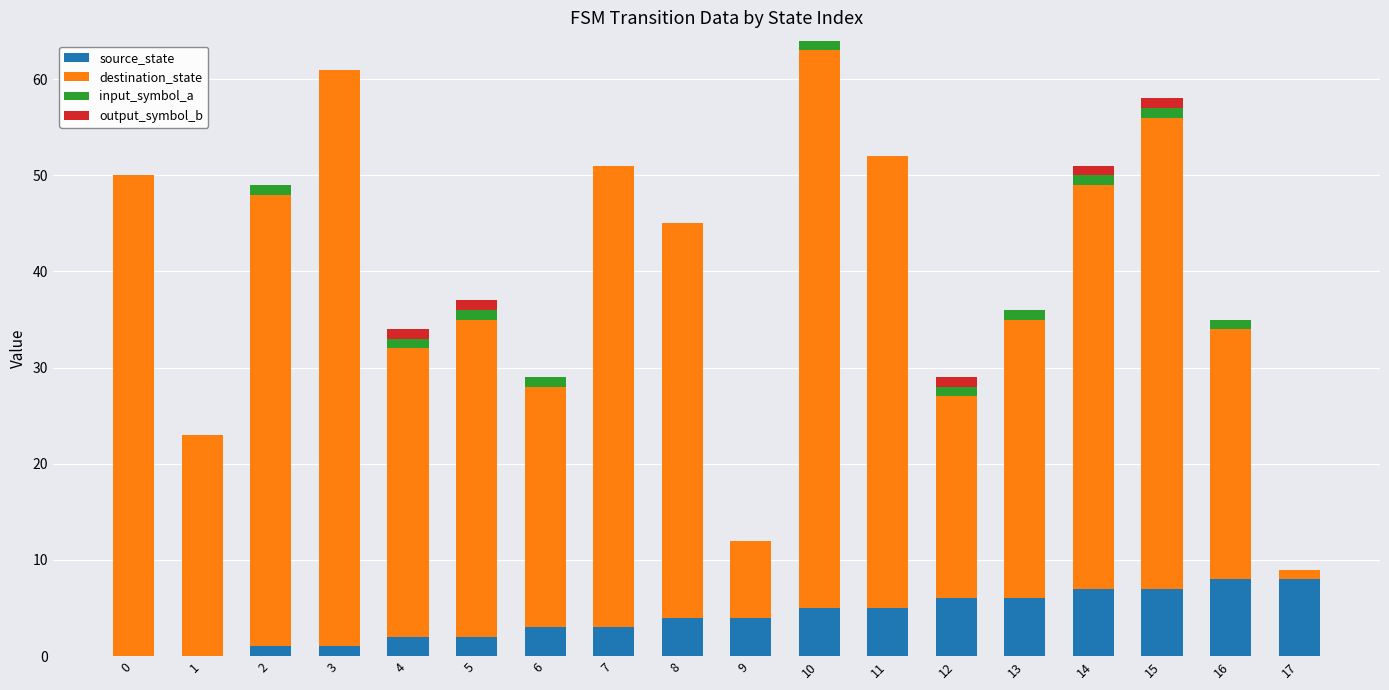

True or false: source_state has a value of 1 at 3.

True